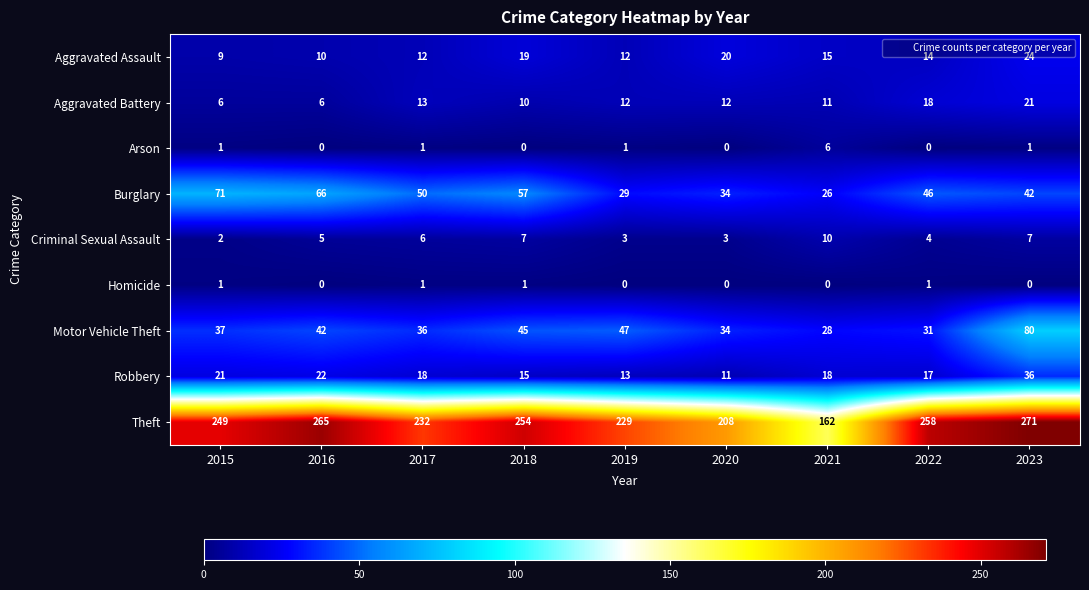

How many distinct data groups are displayed?

9